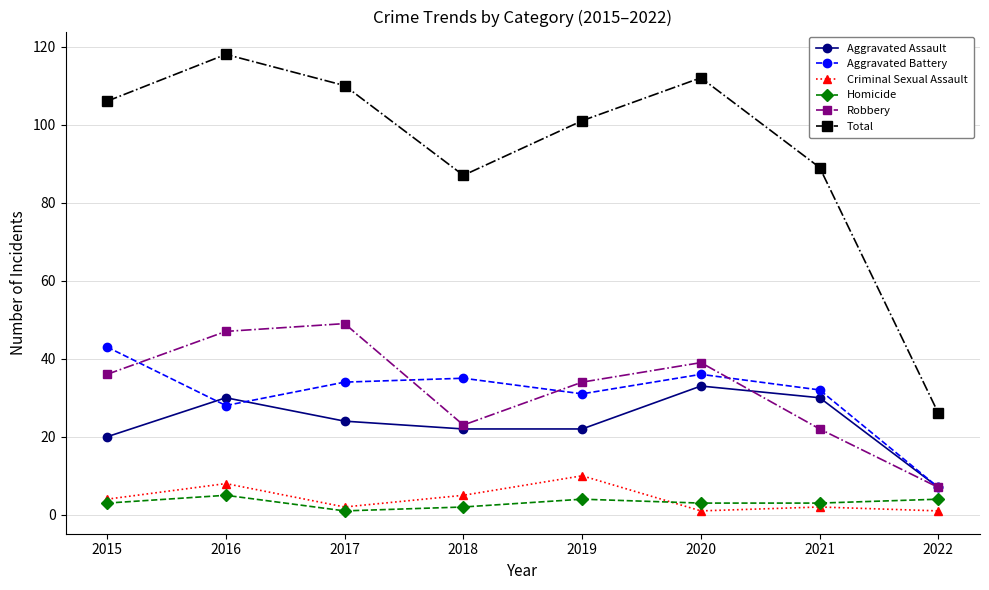

Reading right to left, extract all data points from this chart.

Aggravated Assault: 2022=7	2021=30	2020=33	2019=22	2018=22	2017=24	2016=30	2015=20
Aggravated Battery: 2022=7	2021=32	2020=36	2019=31	2018=35	2017=34	2016=28	2015=43
Criminal Sexual Assault: 2022=1	2021=2	2020=1	2019=10	2018=5	2017=2	2016=8	2015=4
Homicide: 2022=4	2021=3	2020=3	2019=4	2018=2	2017=1	2016=5	2015=3
Robbery: 2022=7	2021=22	2020=39	2019=34	2018=23	2017=49	2016=47	2015=36
Total: 2022=26	2021=89	2020=112	2019=101	2018=87	2017=110	2016=118	2015=106